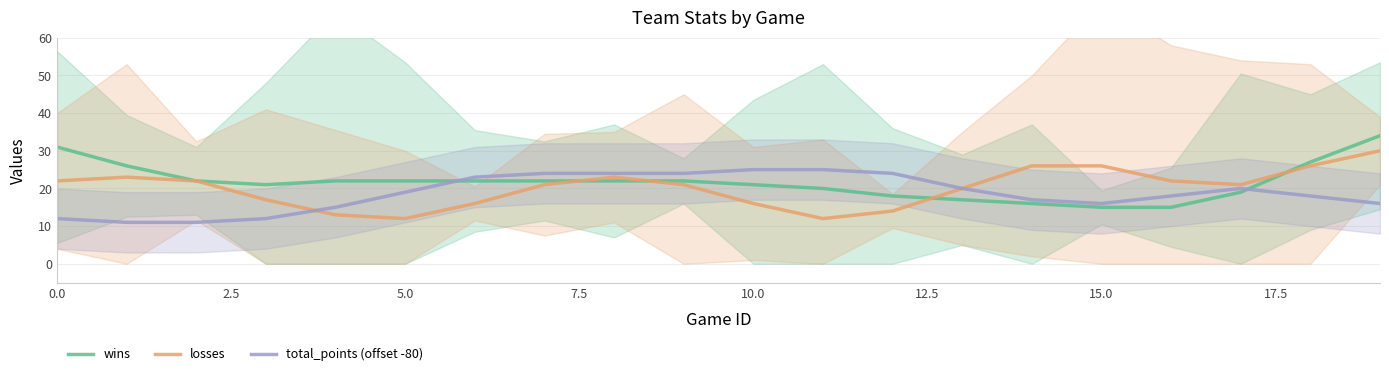

How many times do losses and wins cross each other?

4